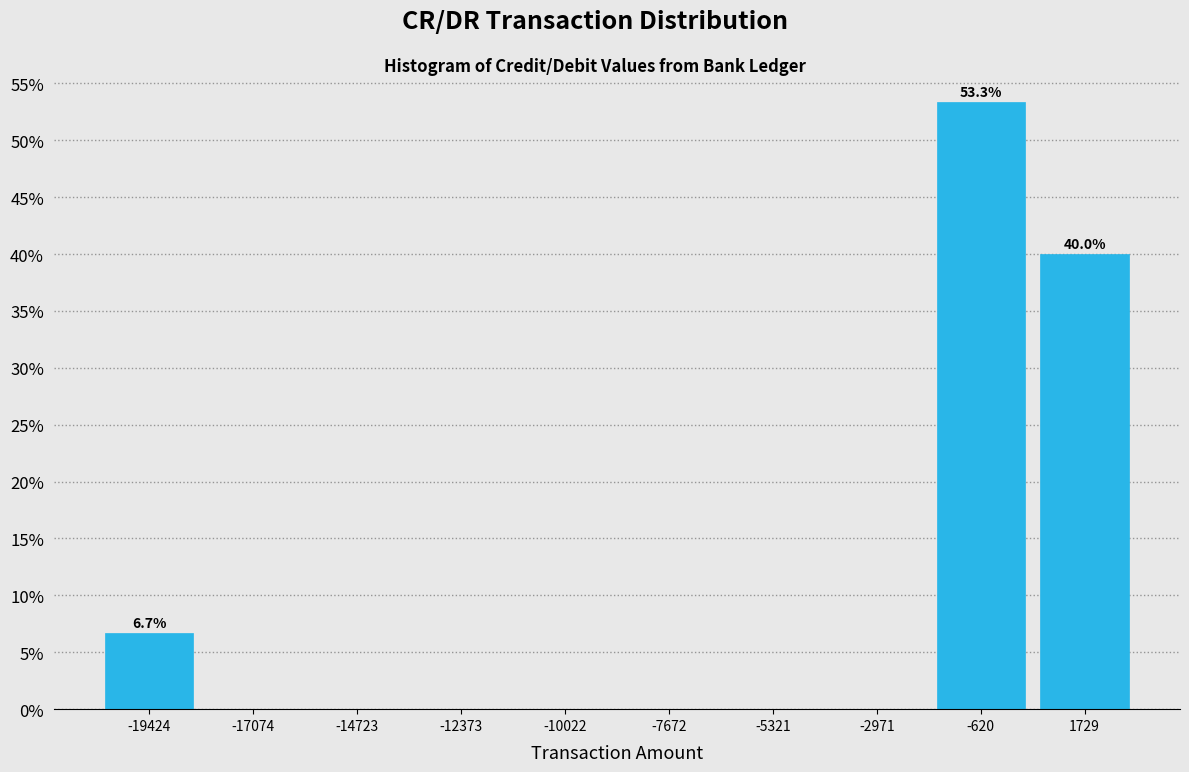

Which range on the x-axis has the tallest bar?

-2000 to 500